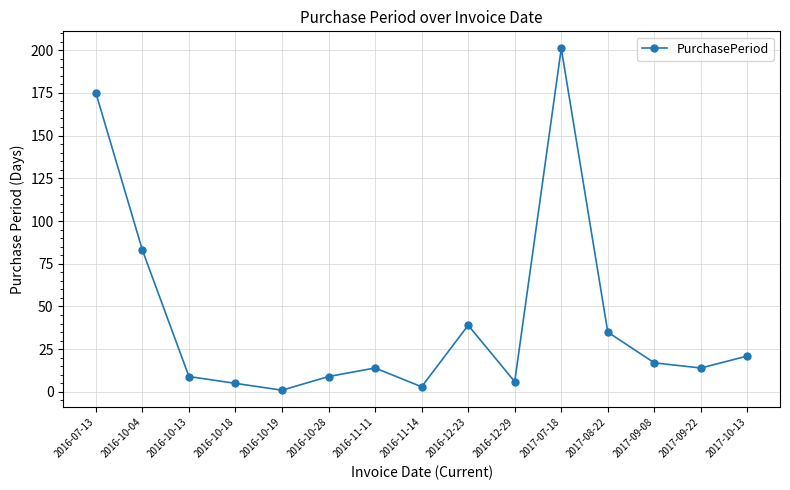

What is the label of the 10th point from the right?

2016-10-28